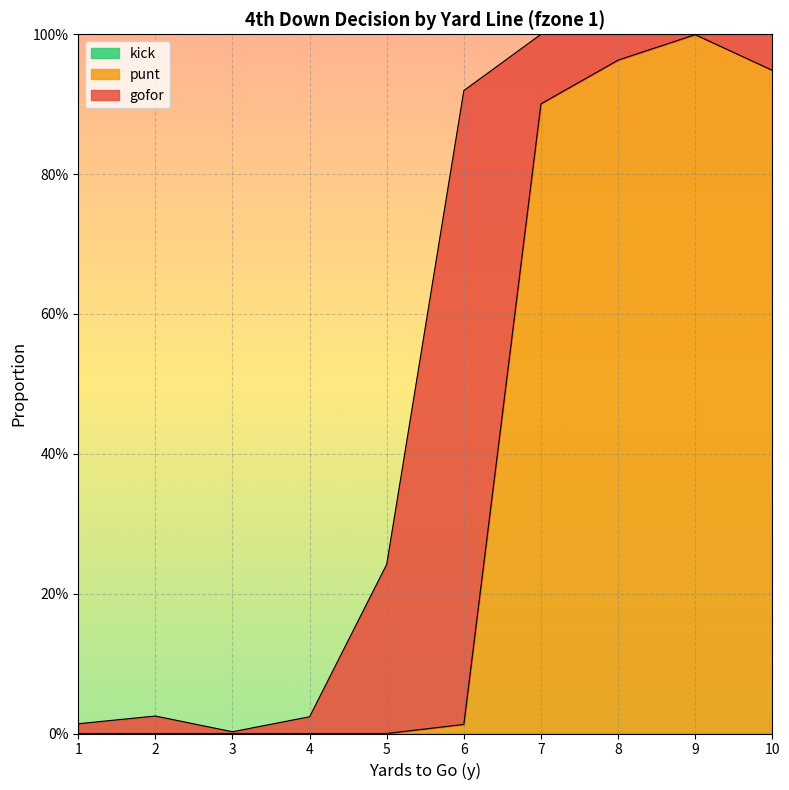

Which series has the largest total across all categories?

punt